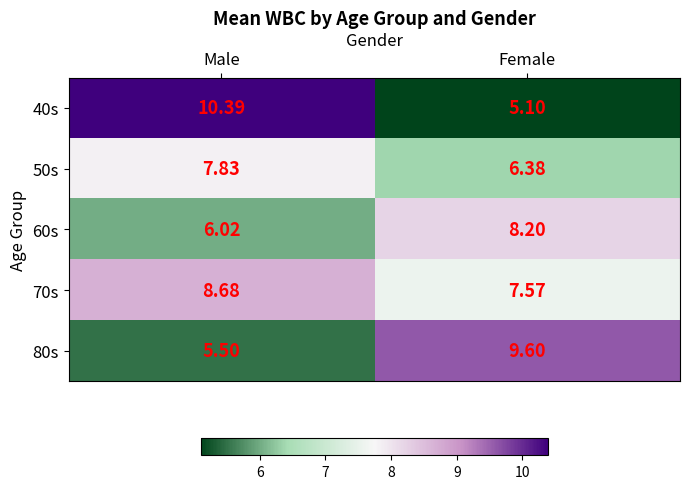

Which category has the lowest value in the 40s series?

Female